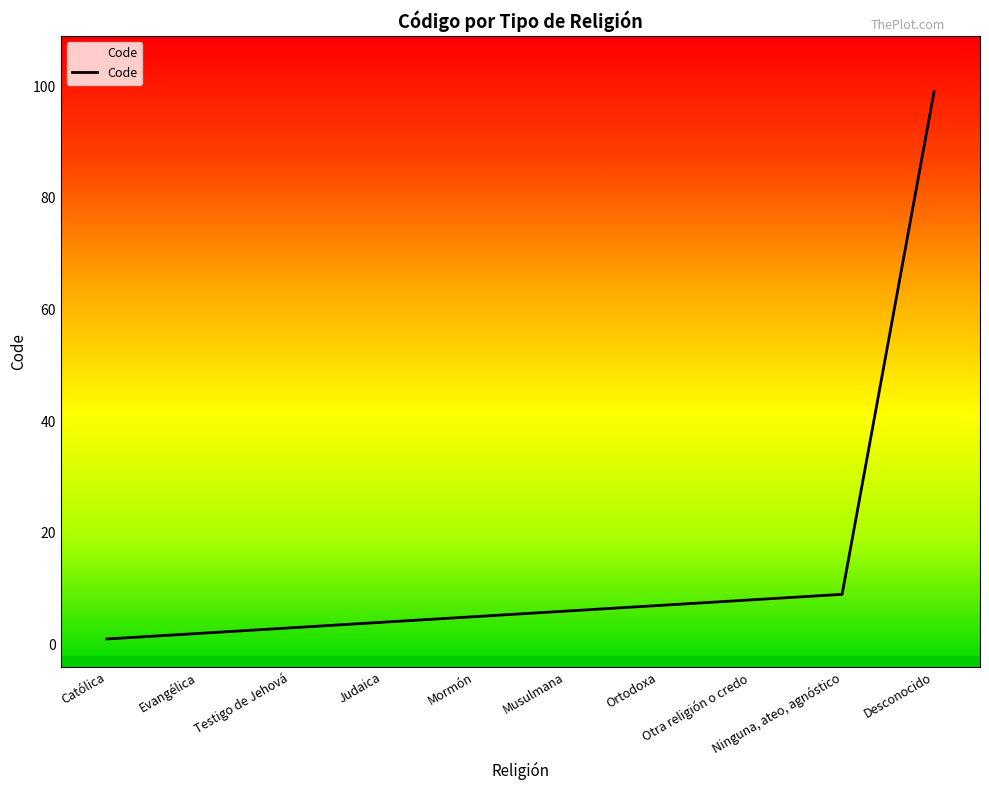

What is the minimum value shown in the chart?

1